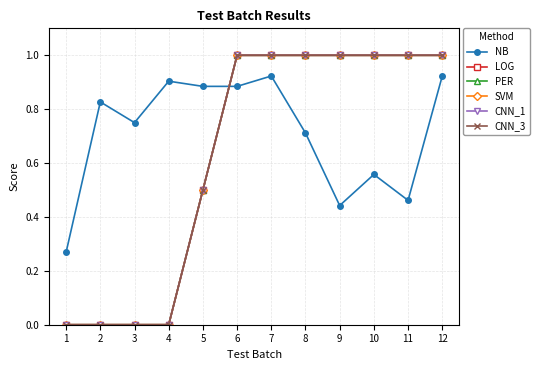

What is the difference between the maximum and minimum values in the CNN_1 series?

1.0